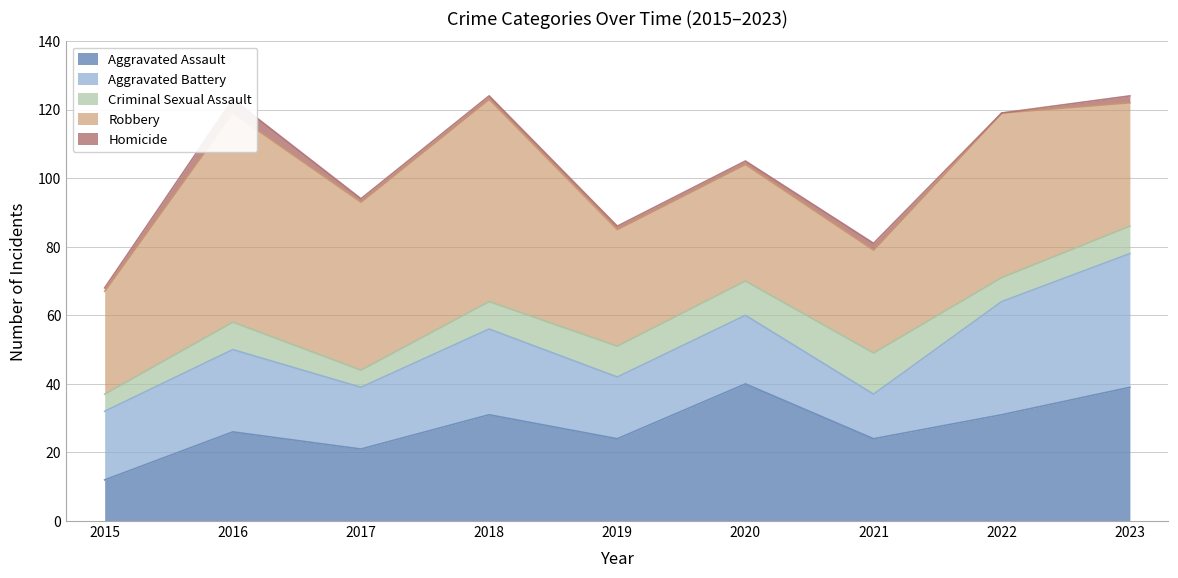

Is it true that Robbery equals 17 at 2023?

False